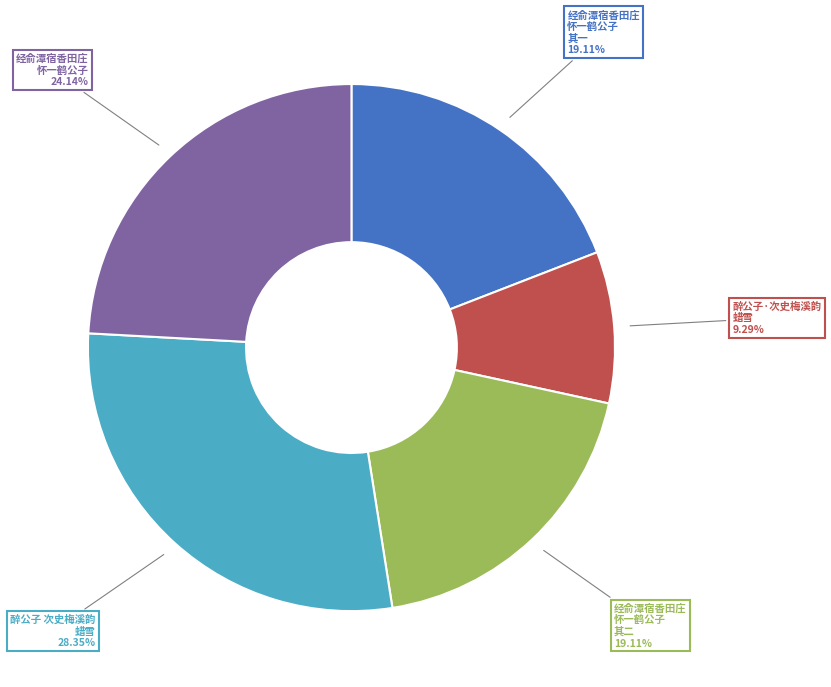

Approximately how many times larger is the value at 经俞潭宿香田庄 怀一鹤公子 其一 compared to 醉公子 次史梅溪韵 蜡雪?

0.7